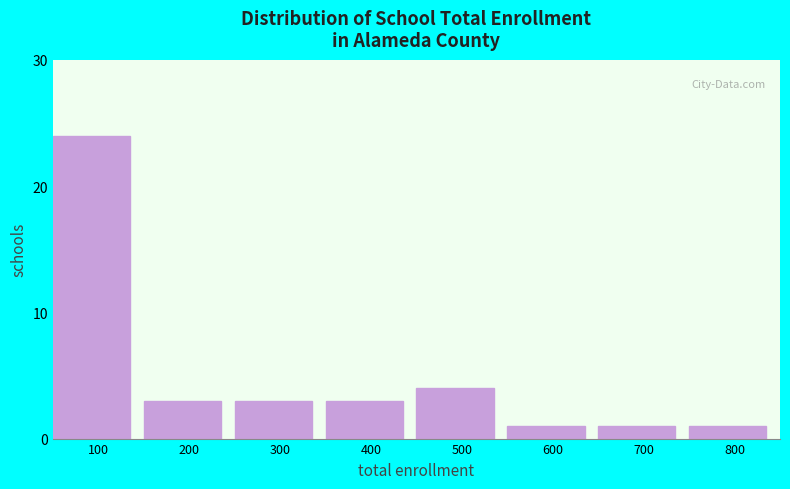

Reading right to left, transcribe all the data shown in this chart.

800=1	700=1	600=1	500=4	400=3	300=3	200=3	100=24